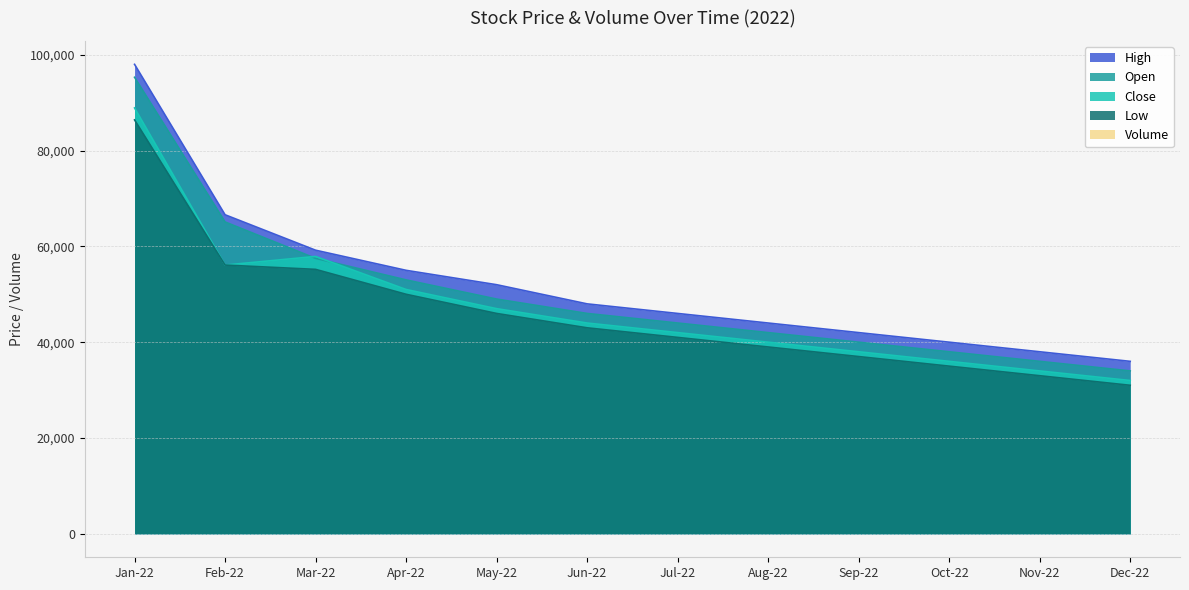

What is the difference between the maximum and second lowest values in the High series?

60000